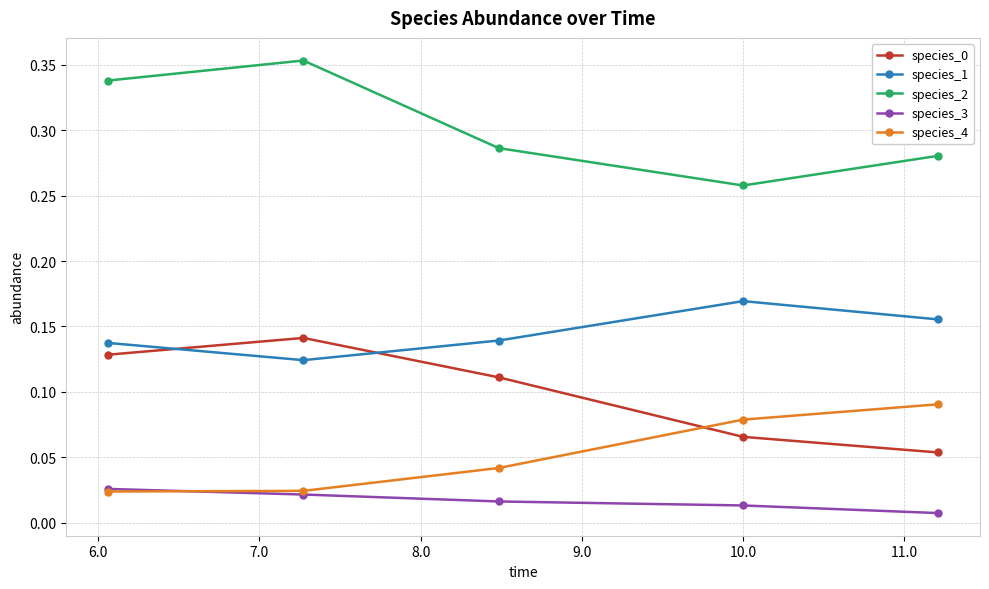

True or false: species_2 and species_4 cross at least once.

False